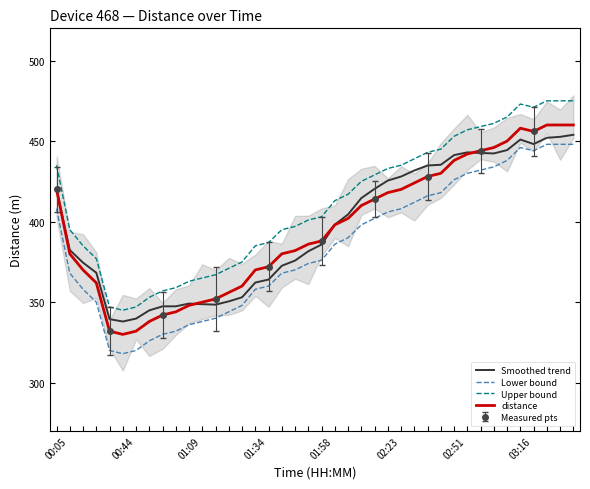

The value of Lower bound at 02:23 is 406.0. True or false?

True